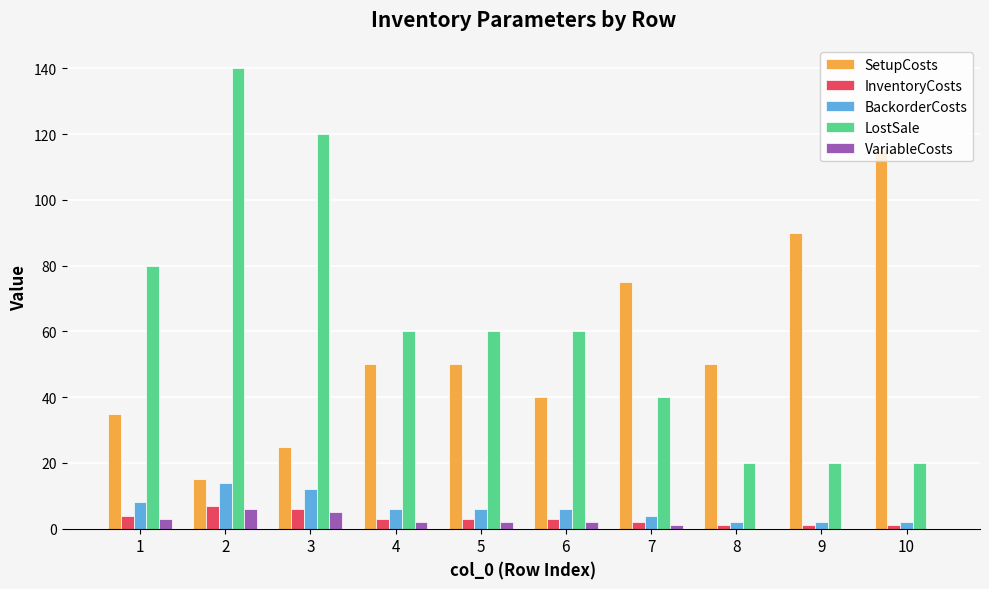

Count the number of categories in the chart.

10